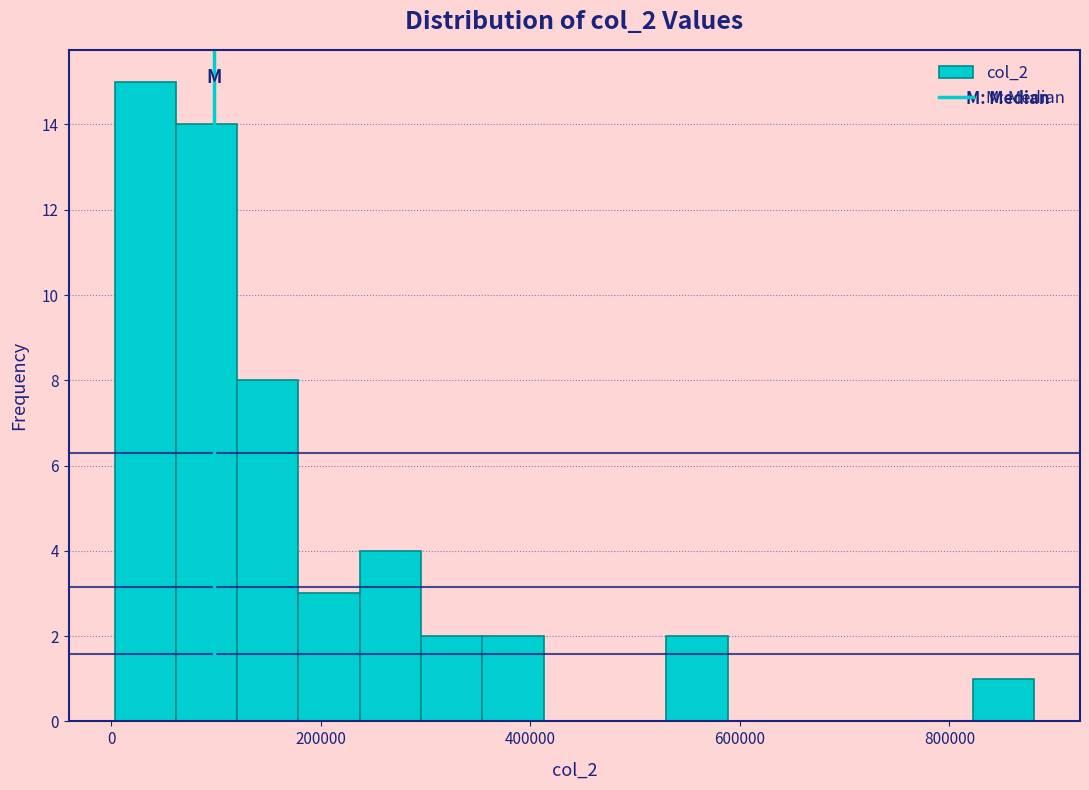

Read against the x-axis, roughly where is the centre of the tallest bar?

40000